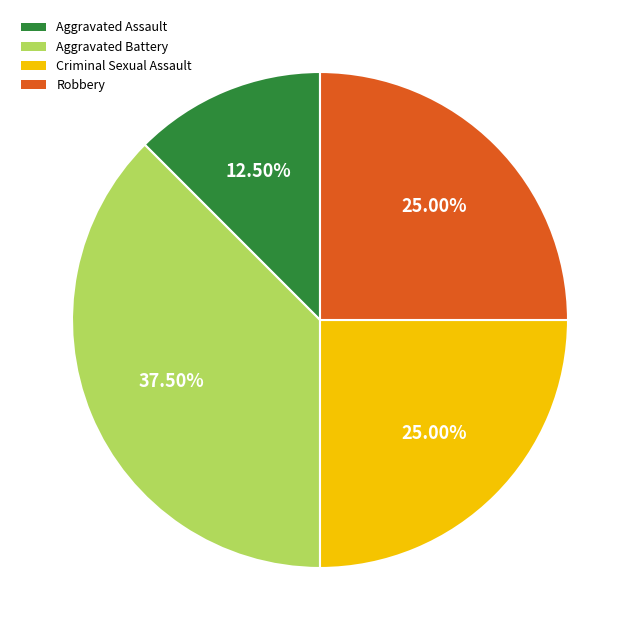

What is the smallest slice in the pie chart?

Aggravated Assault